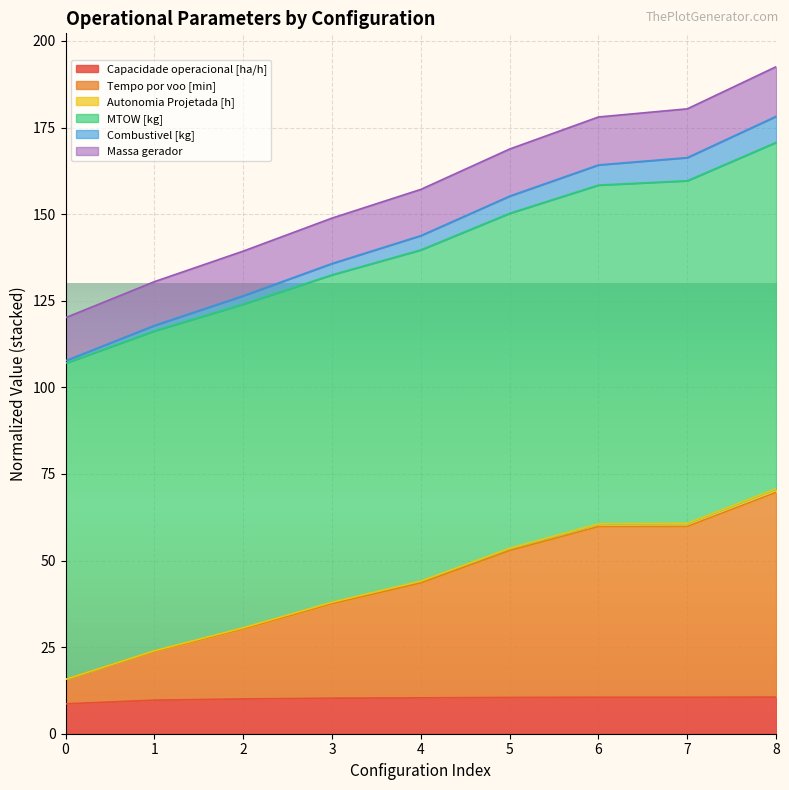

True or false: Massa gerador and MTOW [kg] intersect in this chart.

False